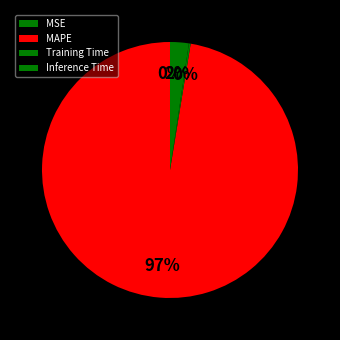

Combined, what portion of the pie is Inference Time and Training Time?

2.6%